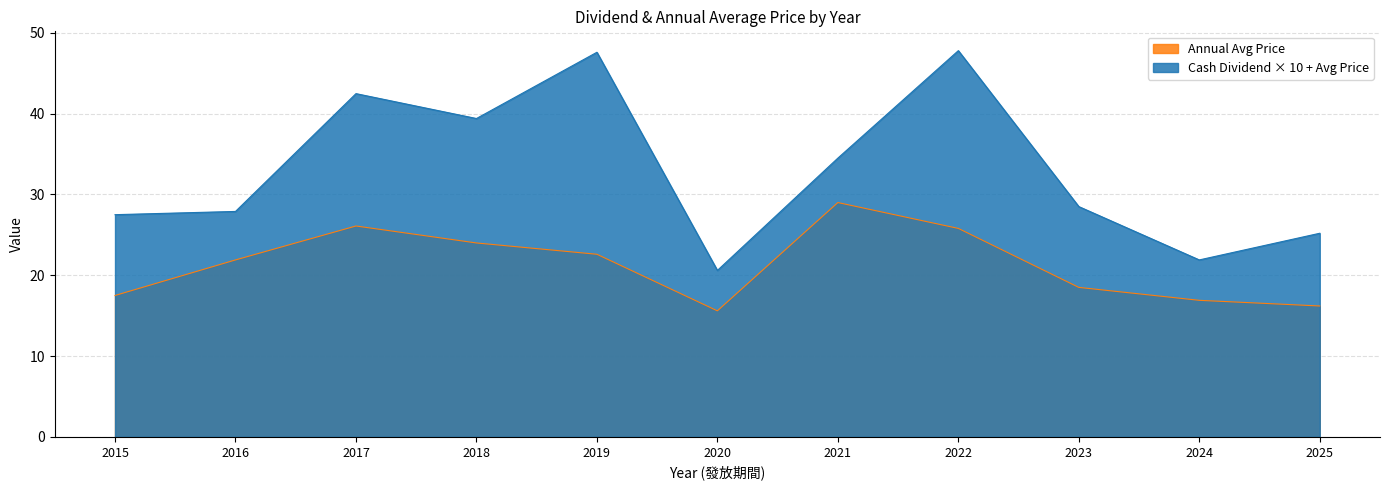

True or false: Annual Avg Price and Cash Dividend (合計) intersect in this chart.

False